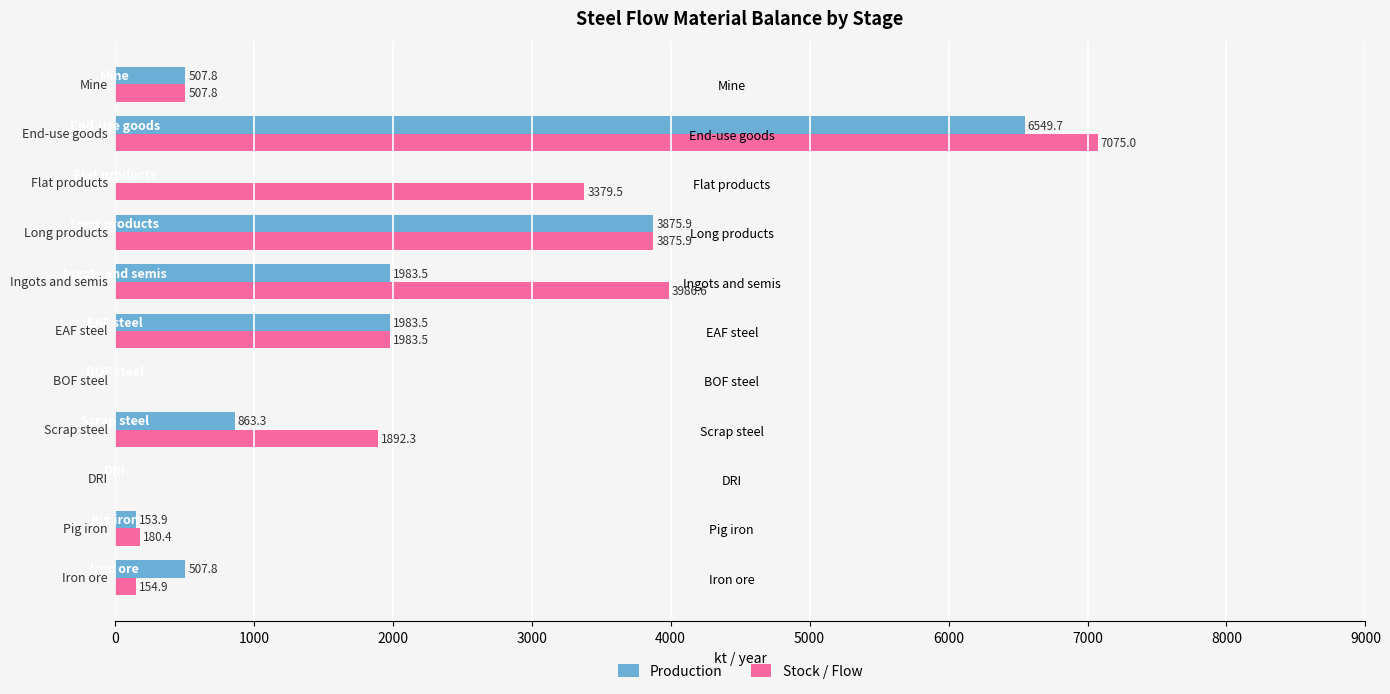

At which label is Production closest to 3274?

Long products